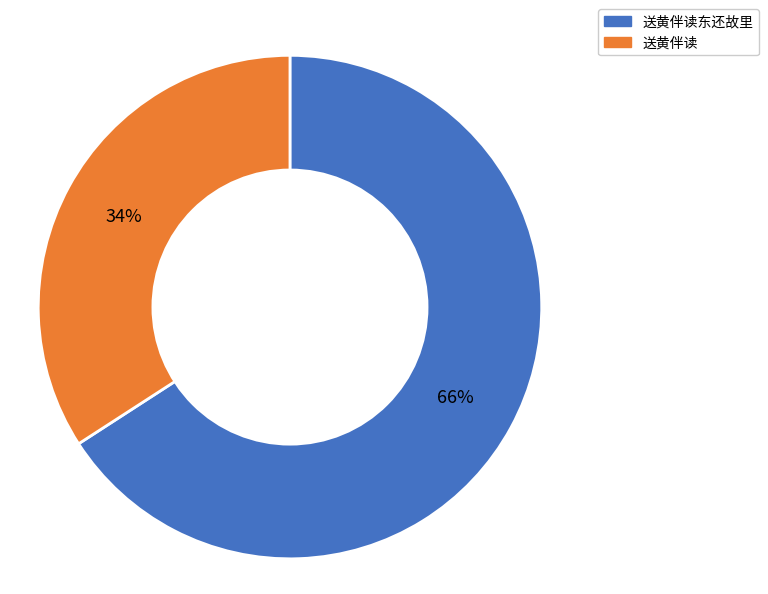

Is there any slice that represents more than half of the pie?

Yes